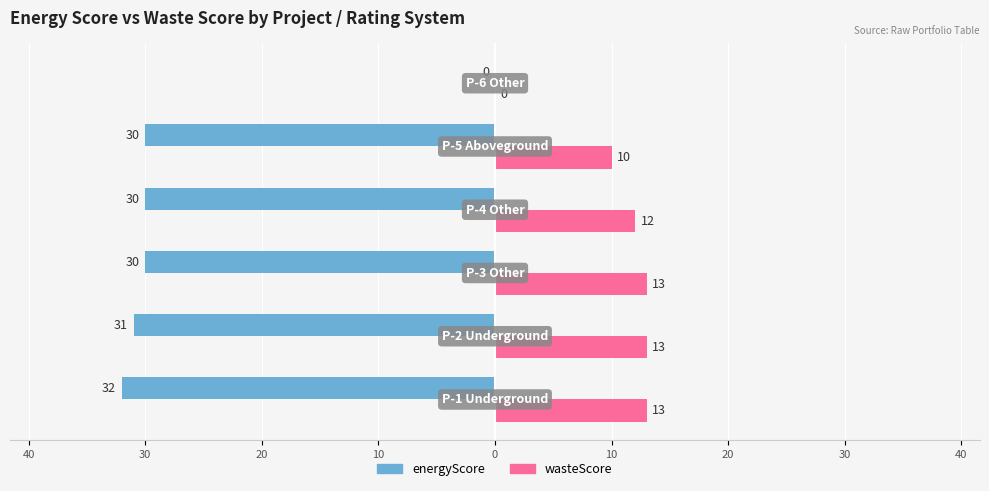

What are all the series names shown in the legend?

energyScore, wasteScore